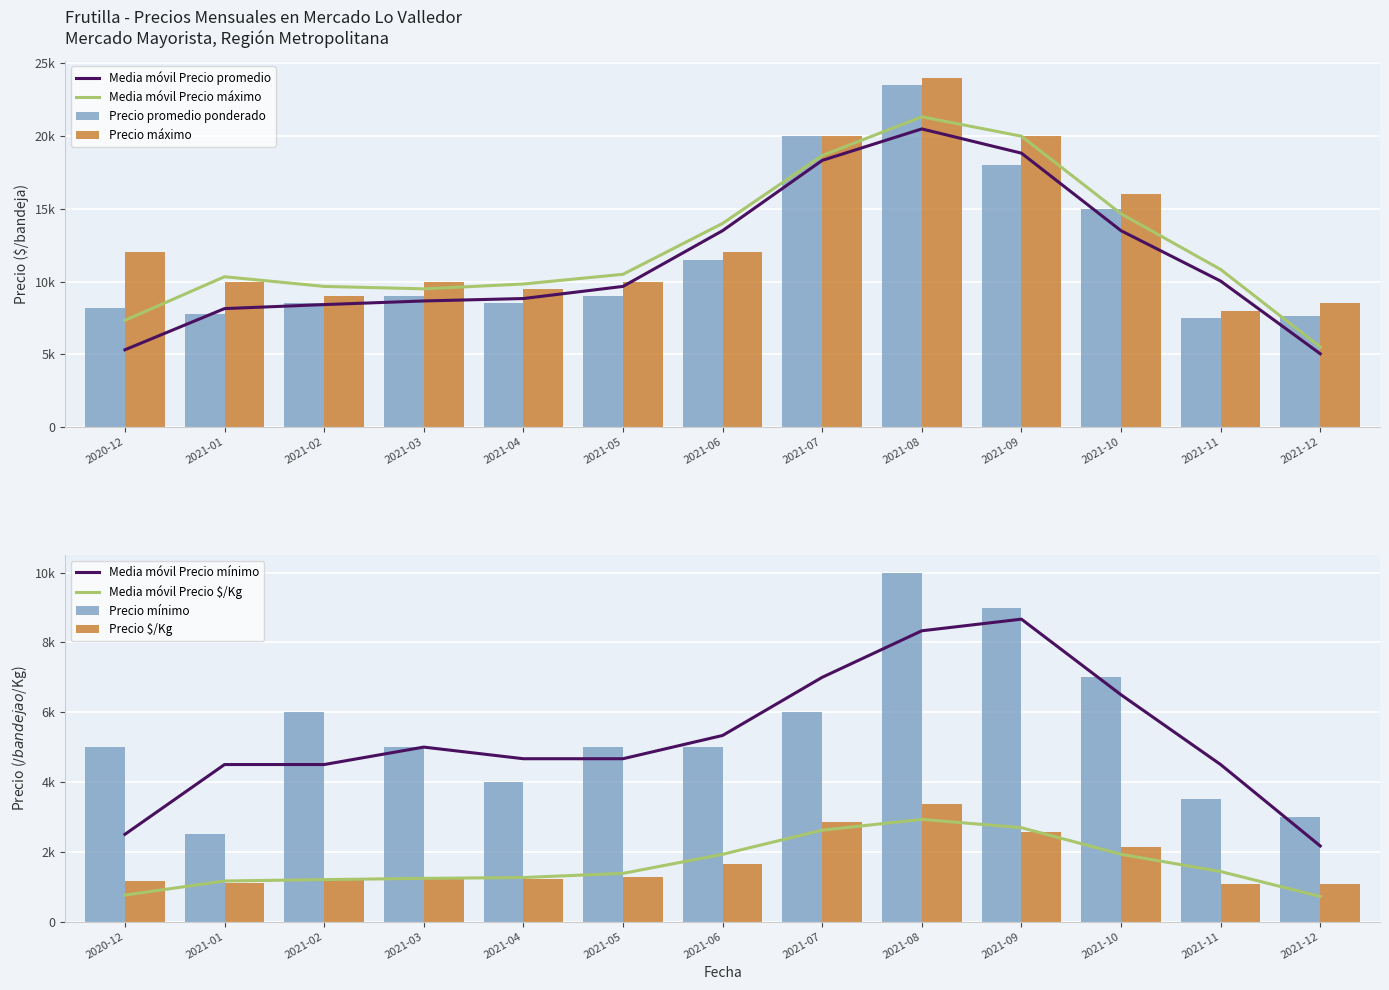

Read the Precio promedio ponderado value at 2021-07.

20000